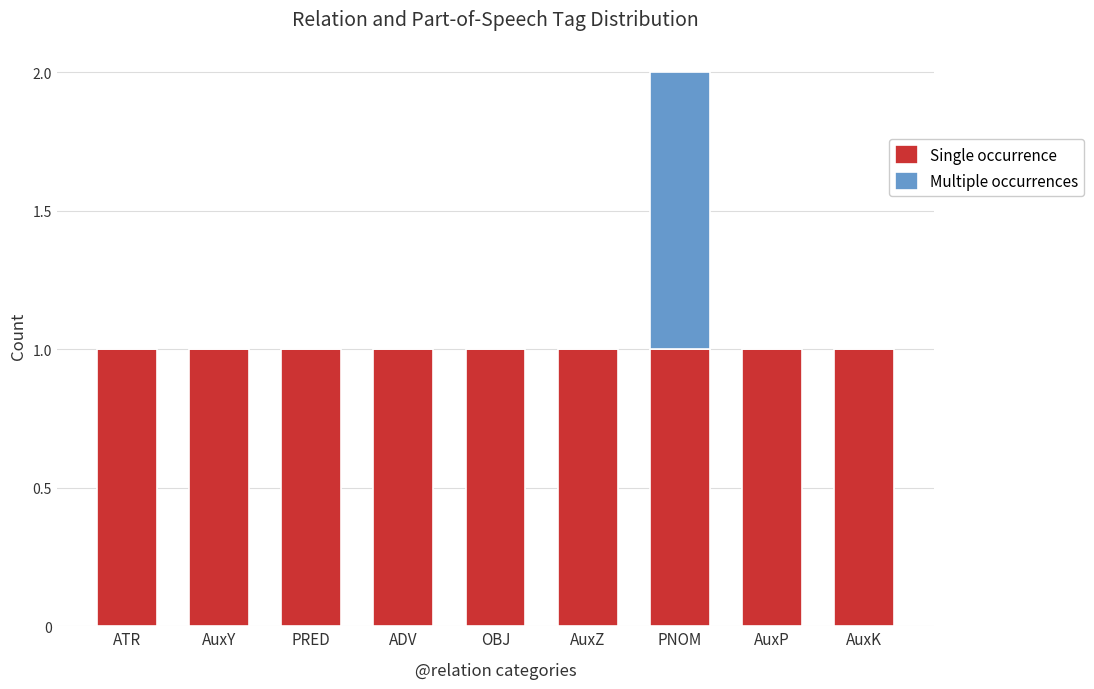

The Single occurrence series shows 1 at ATR. True or false?

True